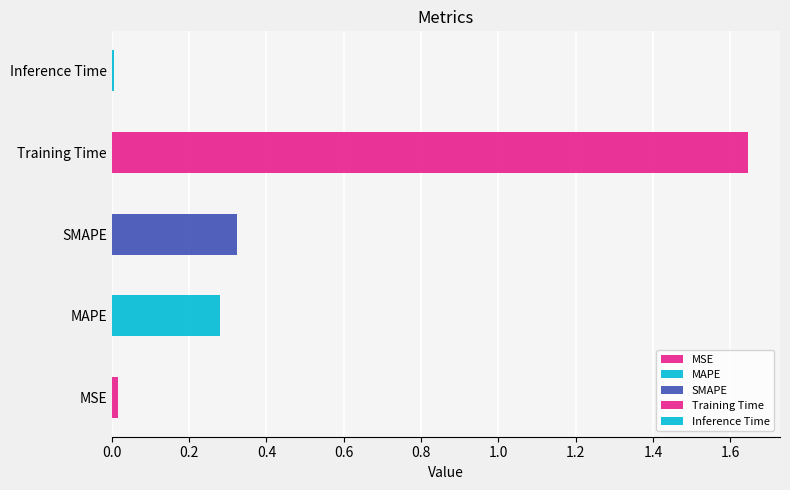

Reading left to right, extract all data points from this chart.

MSE=0.0	MAPE=0.3	SMAPE=0.3	Training Time=1.6	Inference Time=0.0